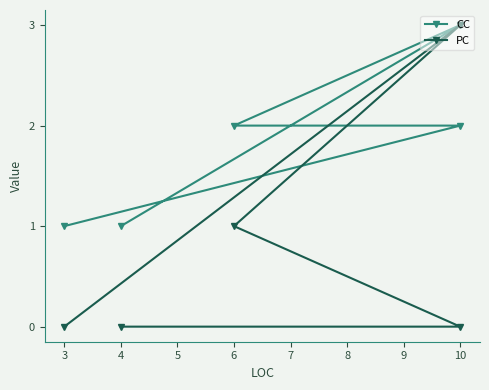

True or false: CC and PC cross at least once.

True